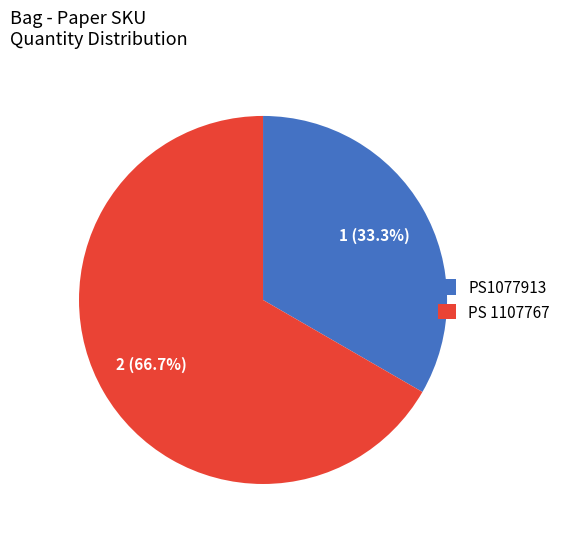

Rank the categories by value from highest to lowest.

PS 1107767, PS1077913